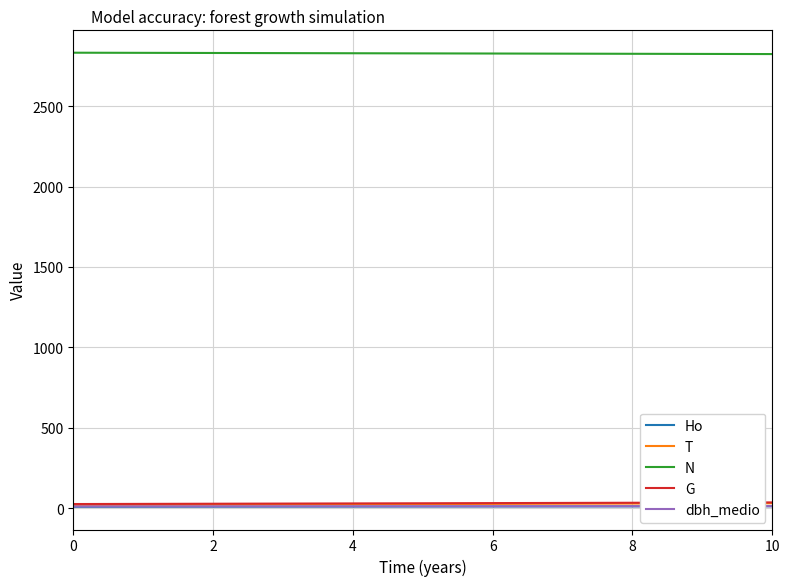

What is the lowest value of the N series?

2824.5